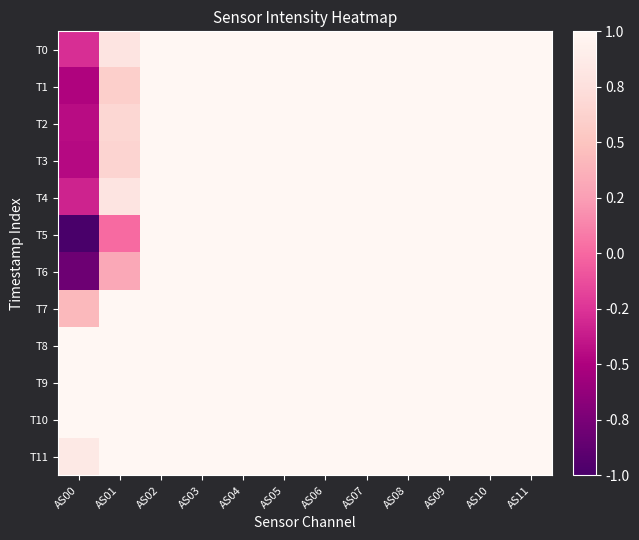

Which series has the largest range (max minus min)?

T5